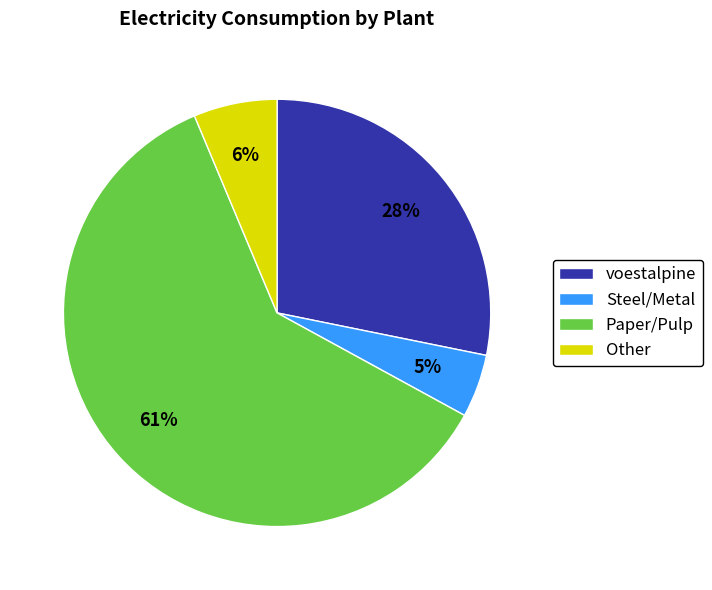

What is the largest slice in the pie chart?

Paper/Pulp